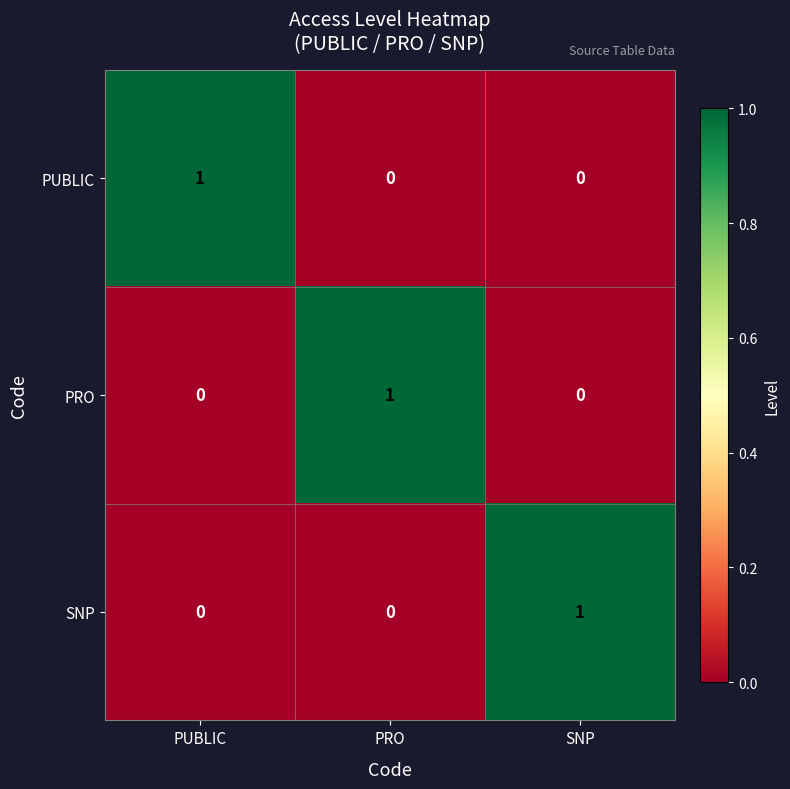

Is it true that SNP equals 1 at SNP?

True